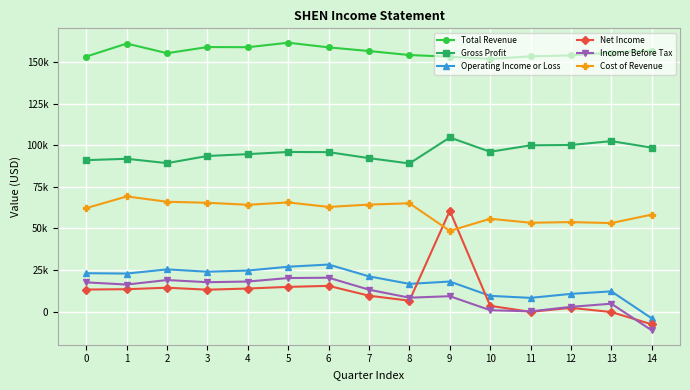

What is the lowest value of the Income Before Tax series?

-11200